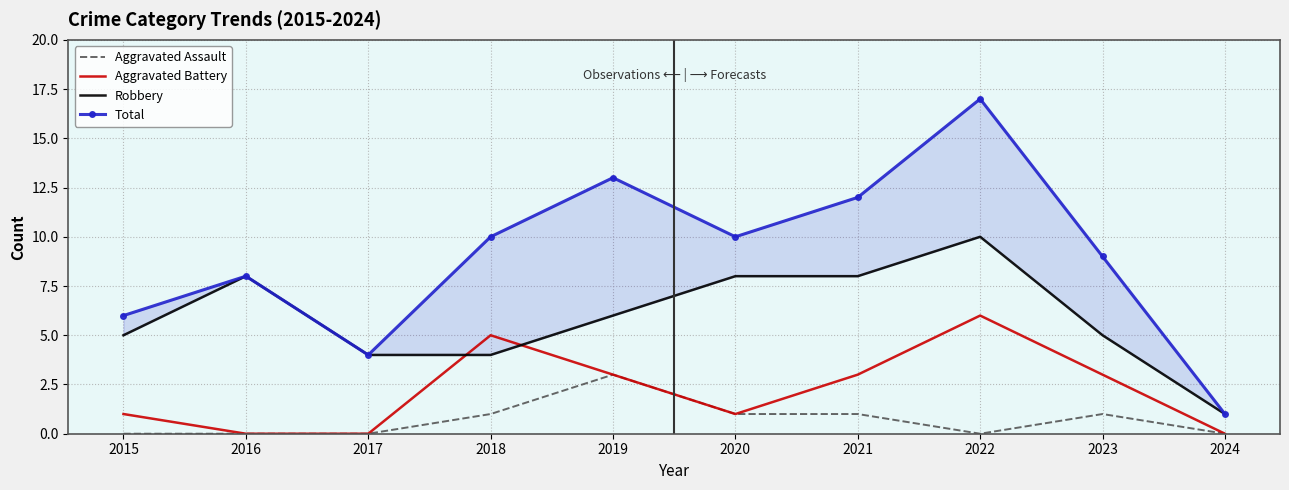

How many Aggravated Assault values are between 0 and 1?

9